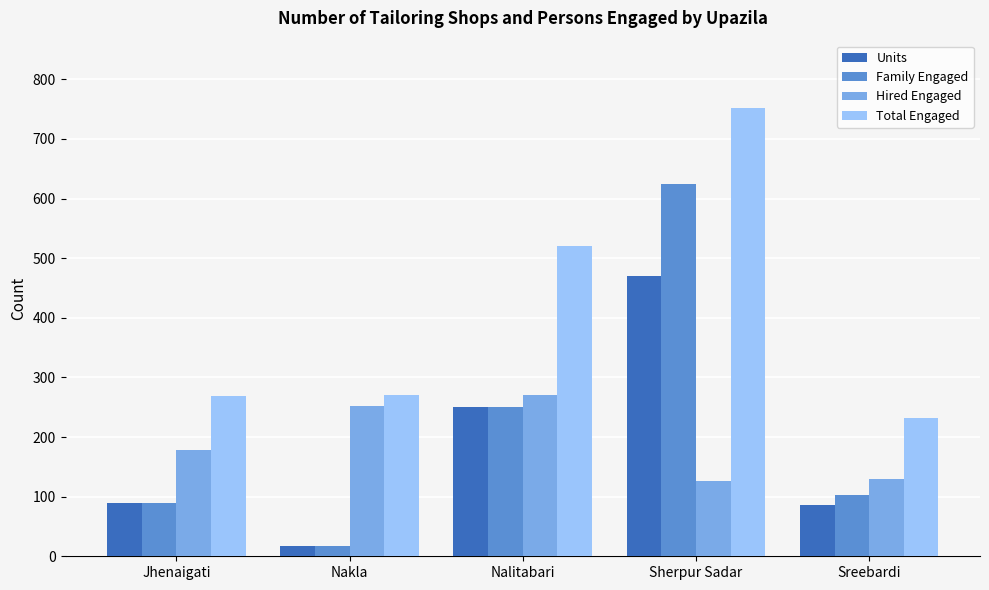

Which category has the lowest value across all series?

Nakla